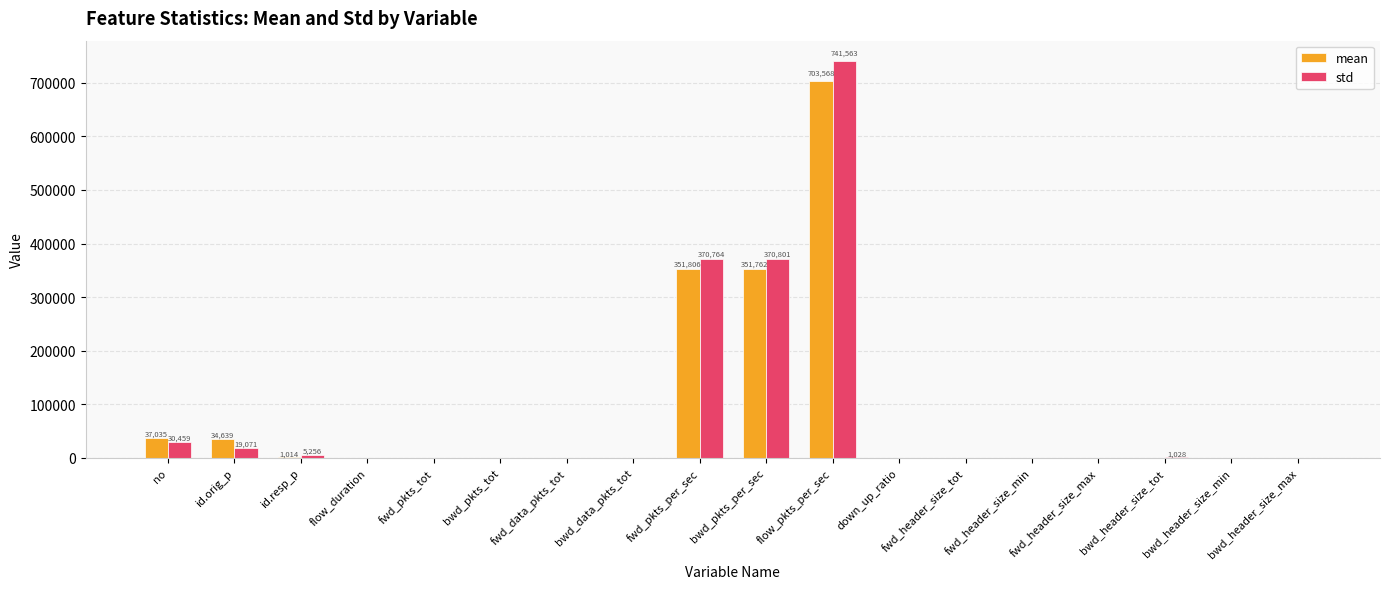

What is the sum of all std values?

1539603.5